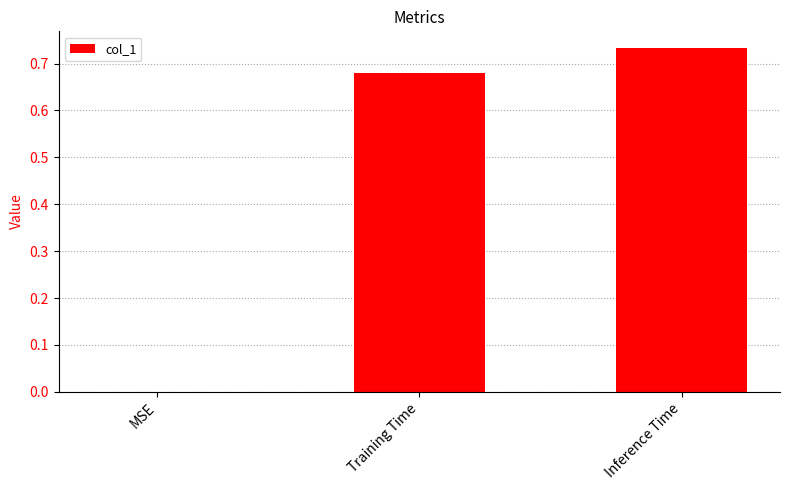

How many distinct data groups are displayed?

1